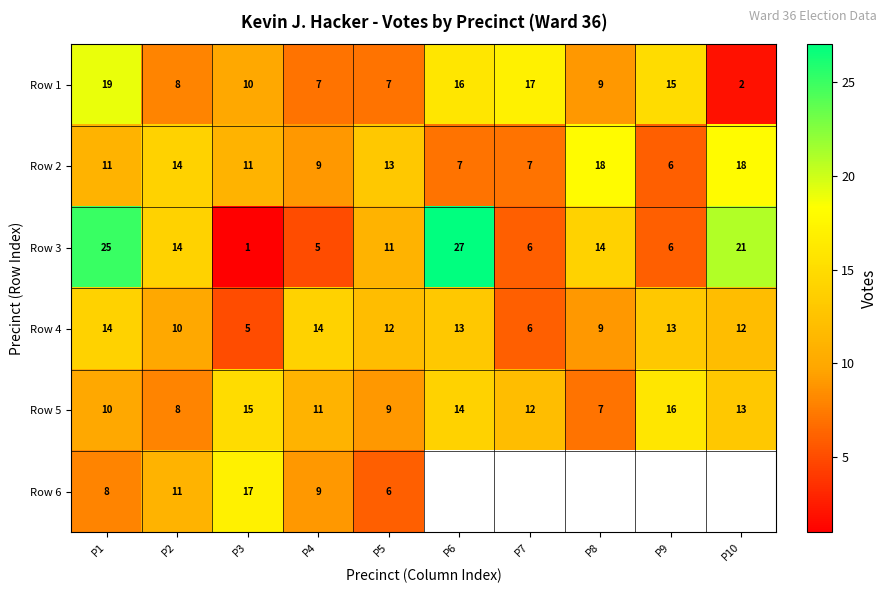

What is the difference between the highest and lowest values at P5?

7